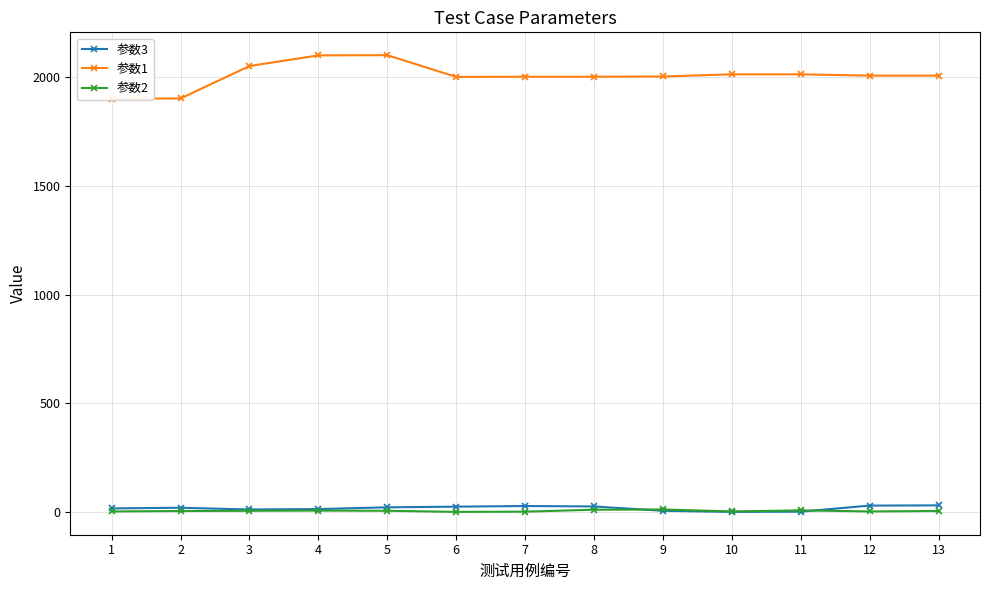

At how many categories does at least one series exceed 584?

13